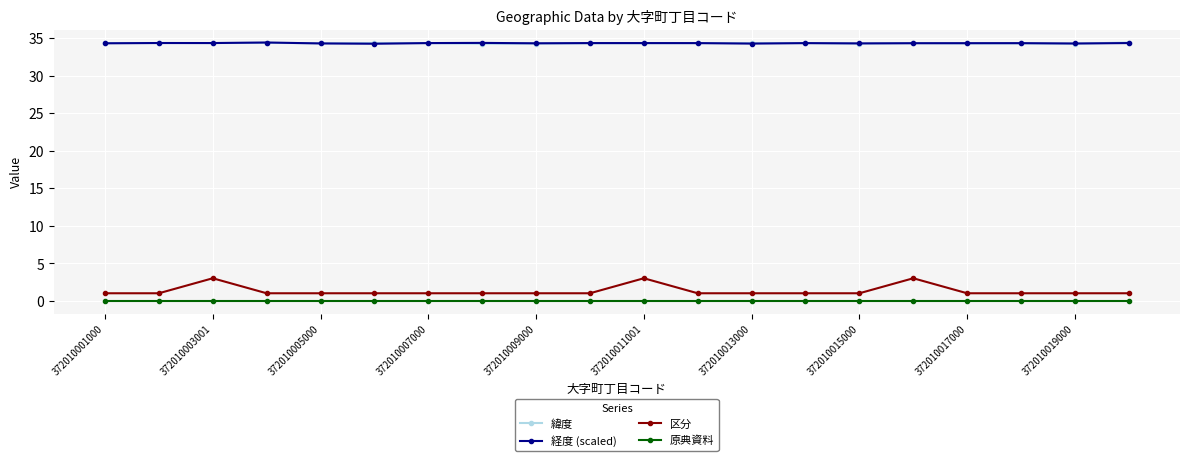

Which series ends up on top after the final intersection of 緯度 and 経度 (scaled)?

緯度